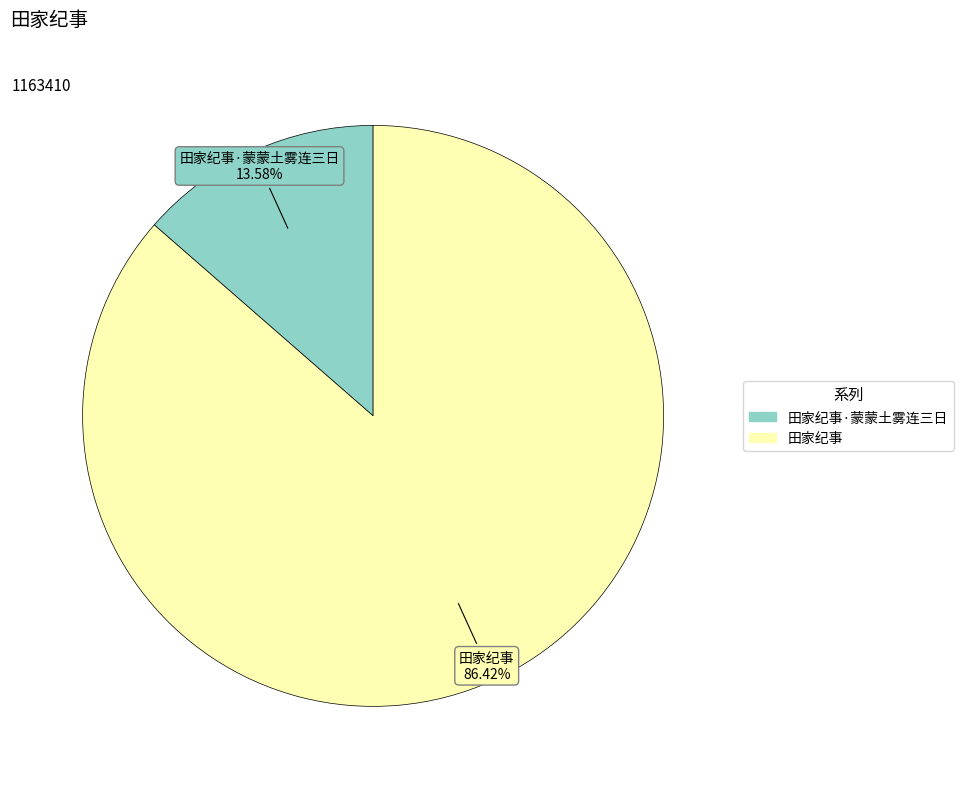

To the nearest percent, what is the average slice percentage?

50%